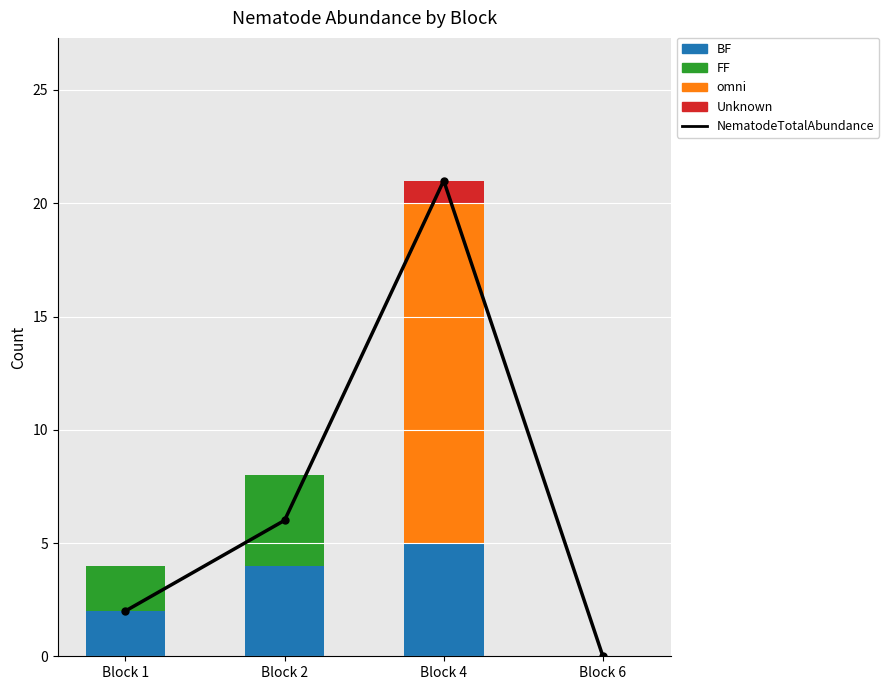

What is the maximum value for NematodeTotalAbundance?

21